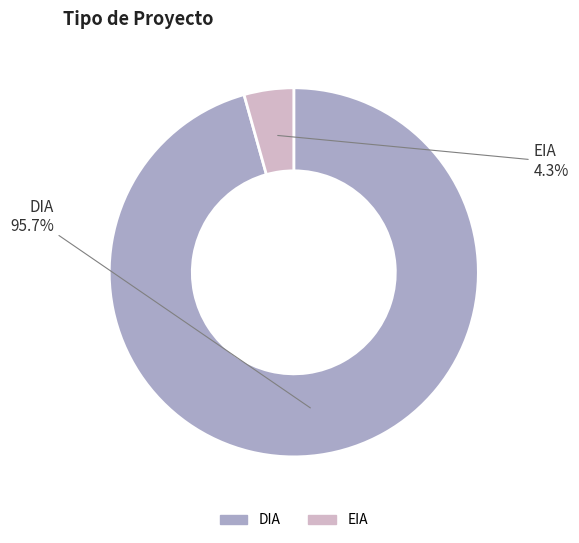

Rank the categories by value from highest to lowest.

DIA, EIA